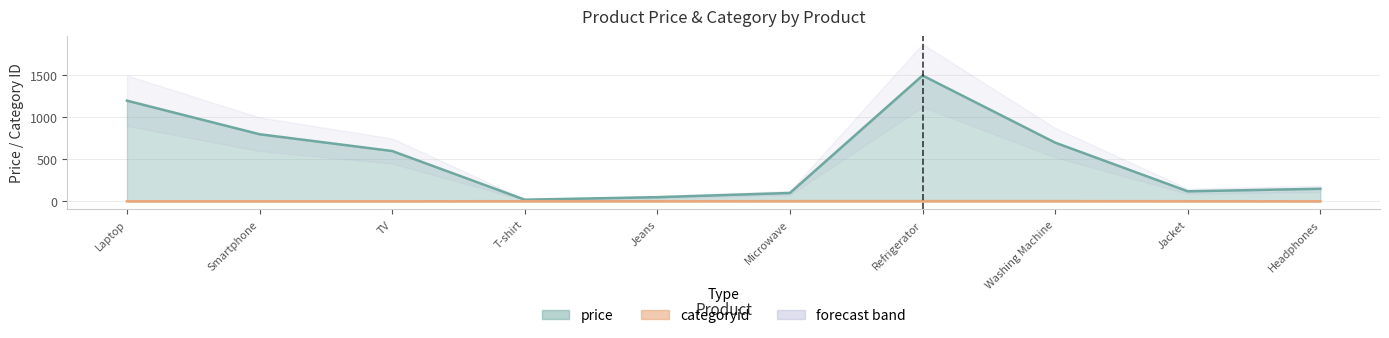

What is the greatest value displayed?

1500